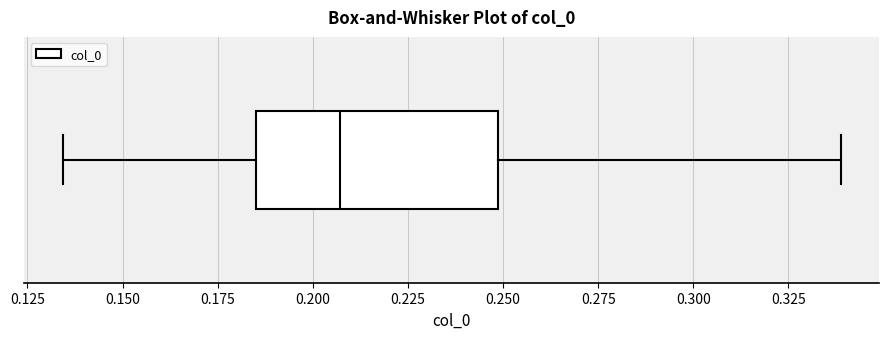

Where is the right edge of the box on the x-axis? The values are not printed on the chart, so give them approximately, as read against the axis.

0.250